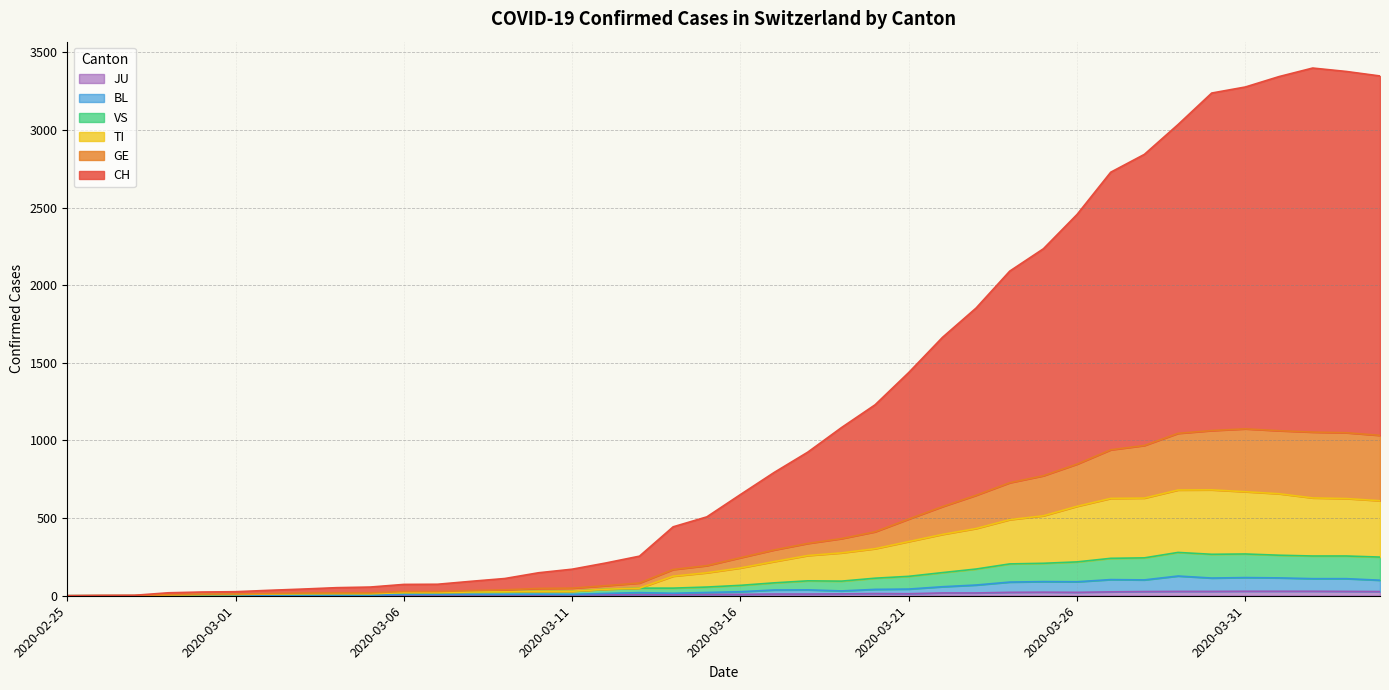

Which series has the largest total across all categories?

CH